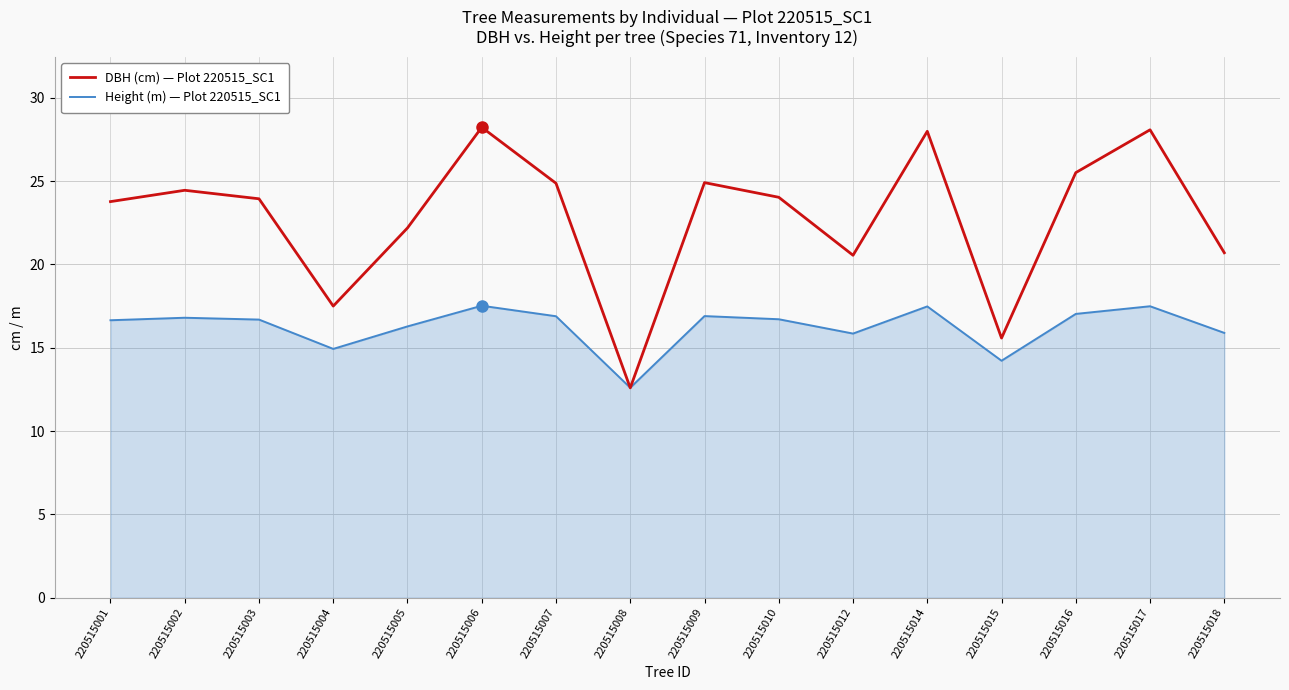

At which category does DBH (cm) — Plot 220515_SC1 reach its first local peak?

220515002